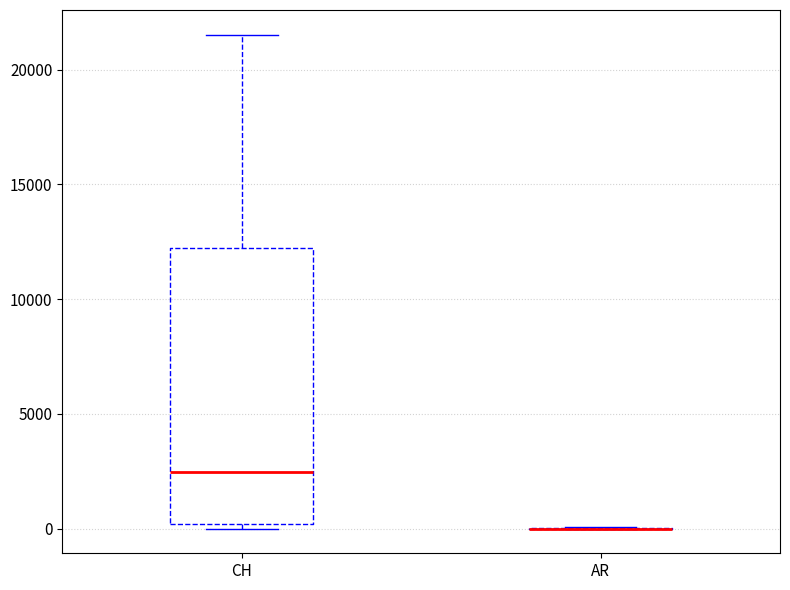

Reading left to right, read every box against the y-axis: the position of its median line, the range the box covers, and the ends of its whiskers. The values are not printed on the chart, so give them approximately, as read against the axis.

CH: median 2500, box 0 to 12000, whiskers 0 (just below the box's lower edge) to 21500
AR: box collapsed to a line at 0, whiskers 0 to 0